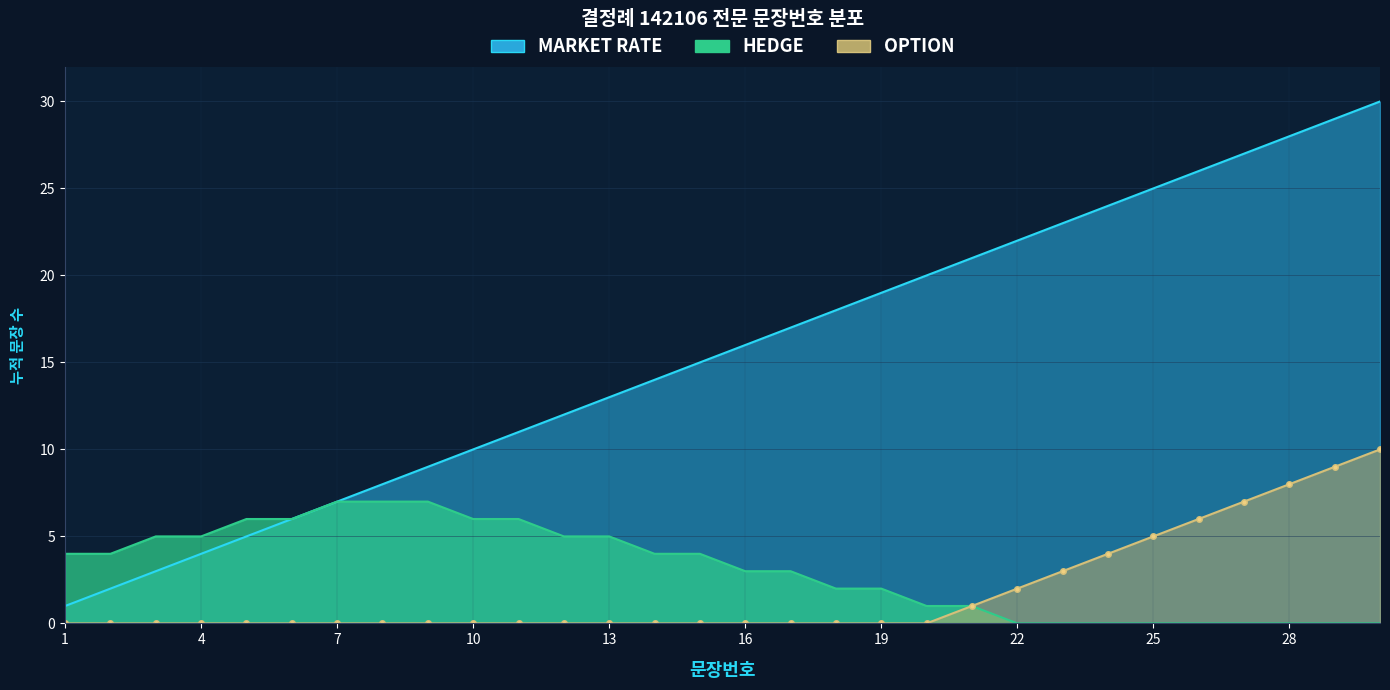

In HEDGE, how many points are higher than both neighbors (excluding endpoints)?

1